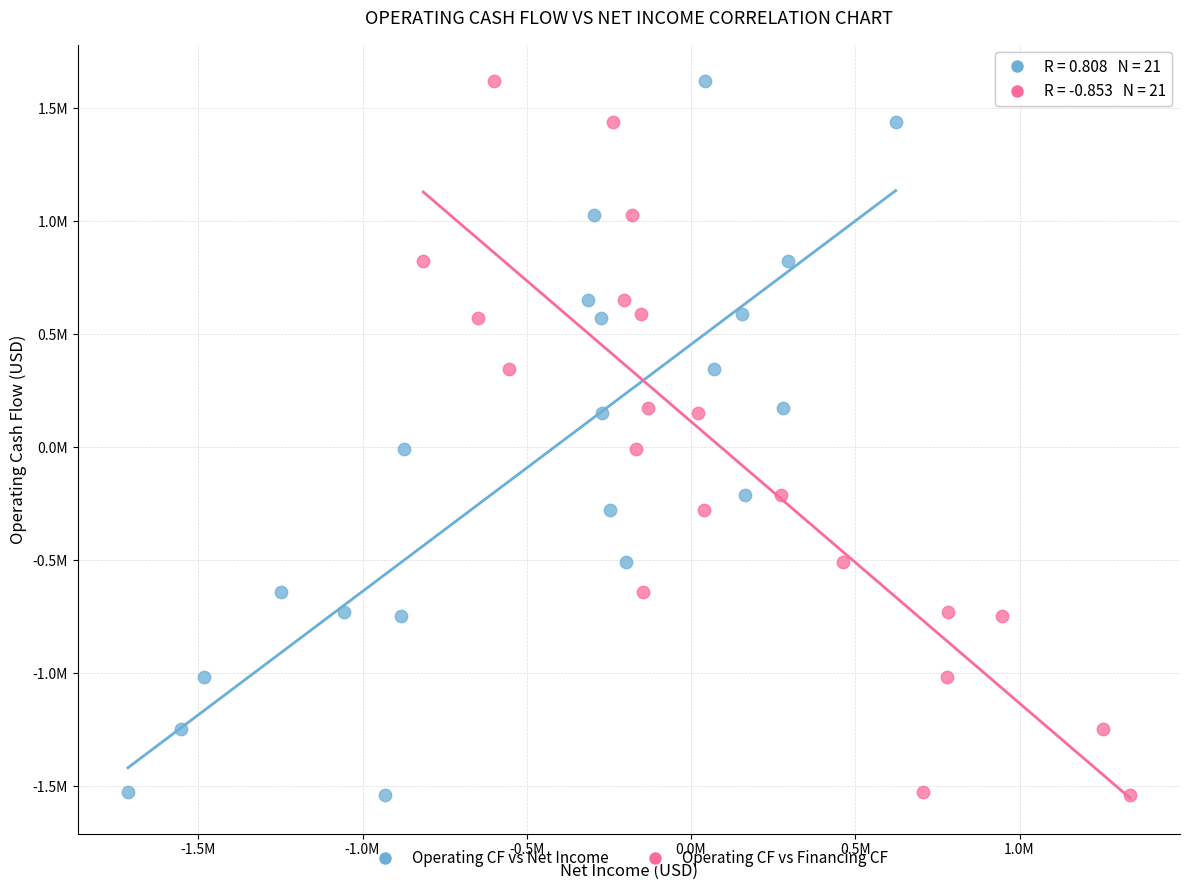

What are all the series names shown in the legend?

Operating CF vs Net Income, Operating CF vs Financing CF